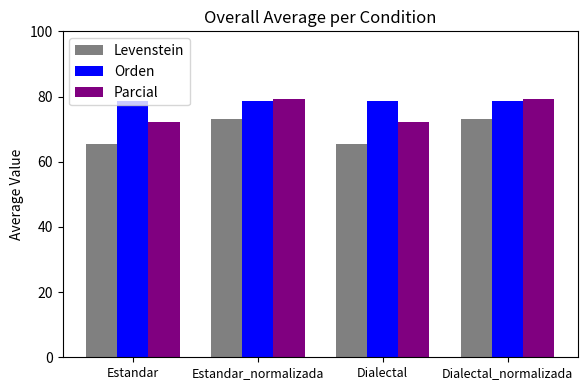

What is the highest value of the Orden series?

78.7